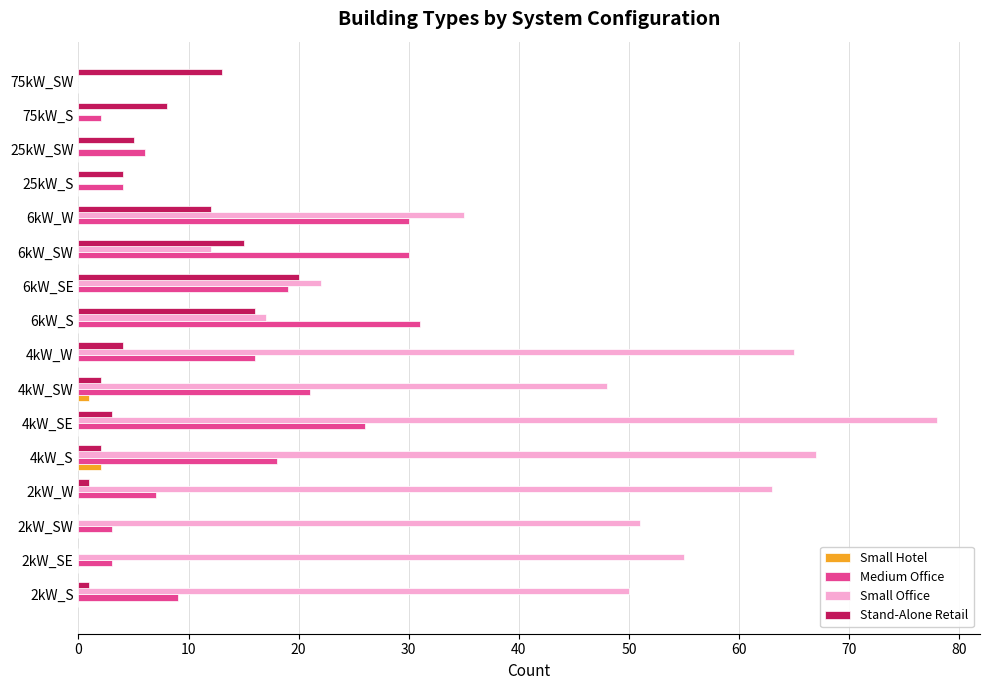

Which category has the highest value across all series?

4kW_SE